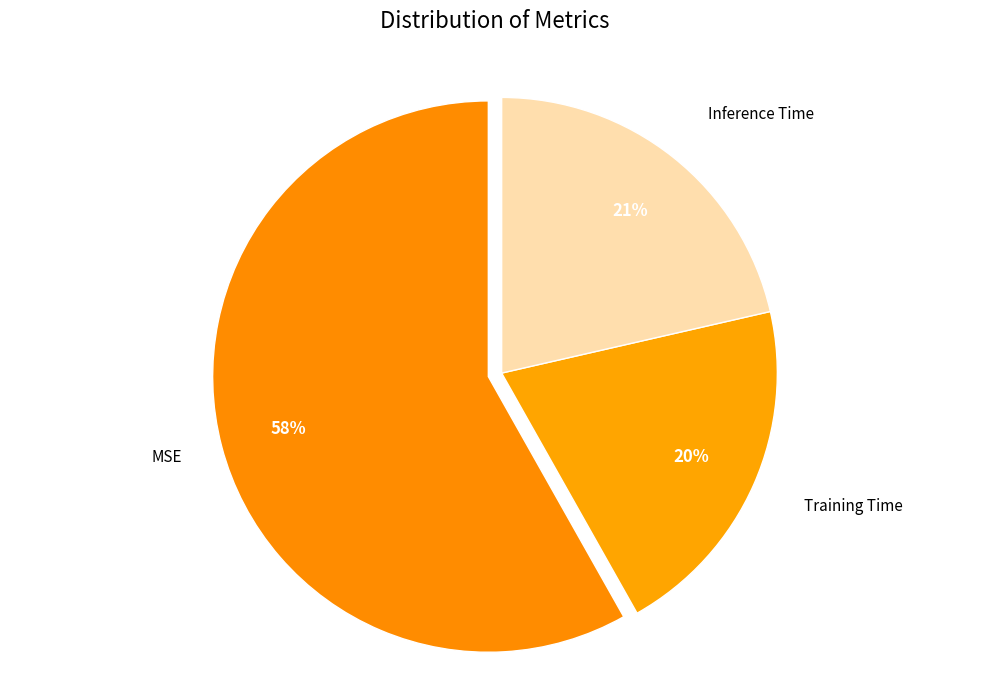

True or false: Training Time accounts for 20% of the total.

True